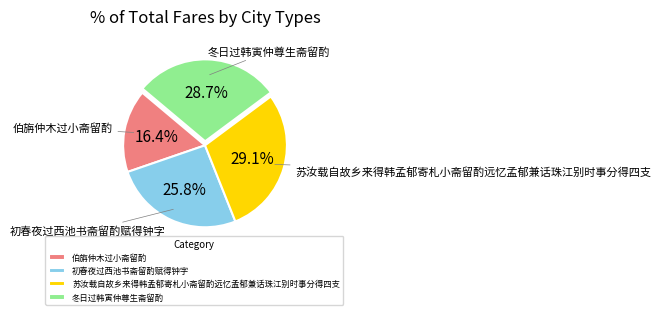

To the nearest percent, what is the combined percentage of 苏汝载自故乡来得韩孟郁寄札小斋留酌远忆孟郁兼话珠江别时事分得四支 and 初春夜过西池书斋留酌赋得钟字?

55%